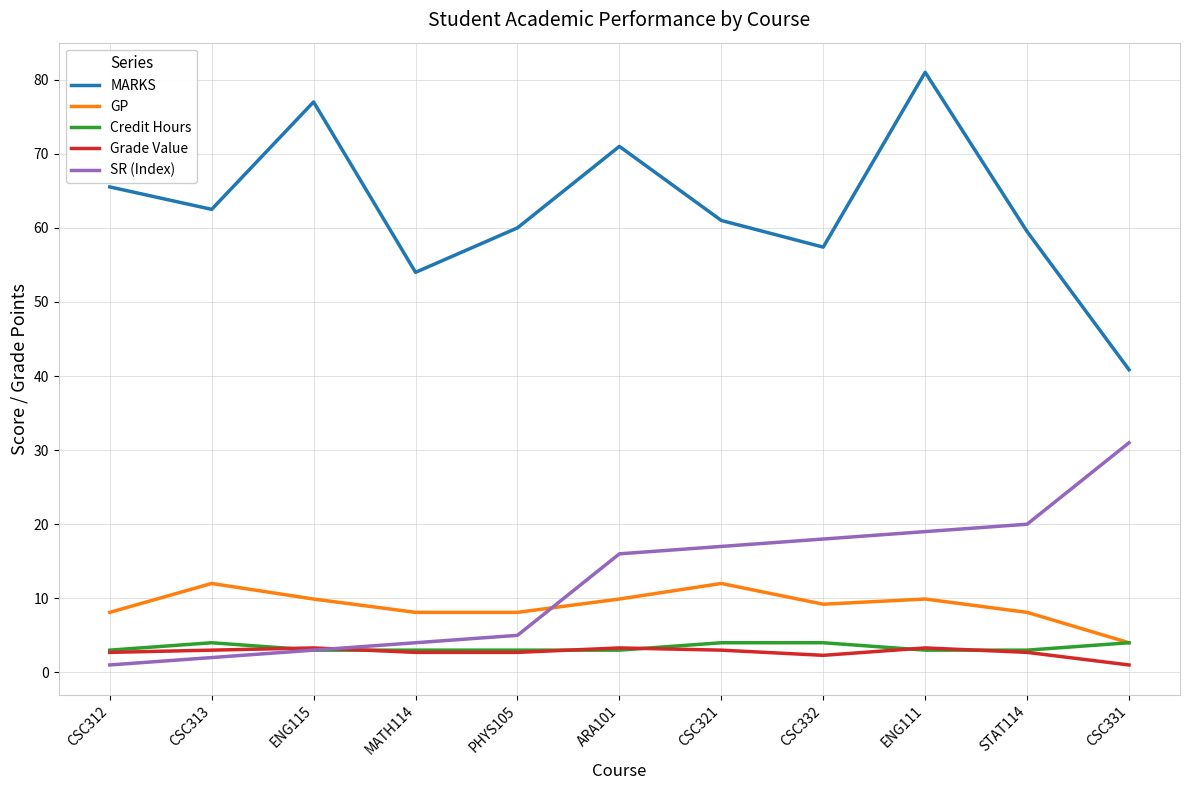

What is the spread (max minus min) of values at CSC332?

55.1